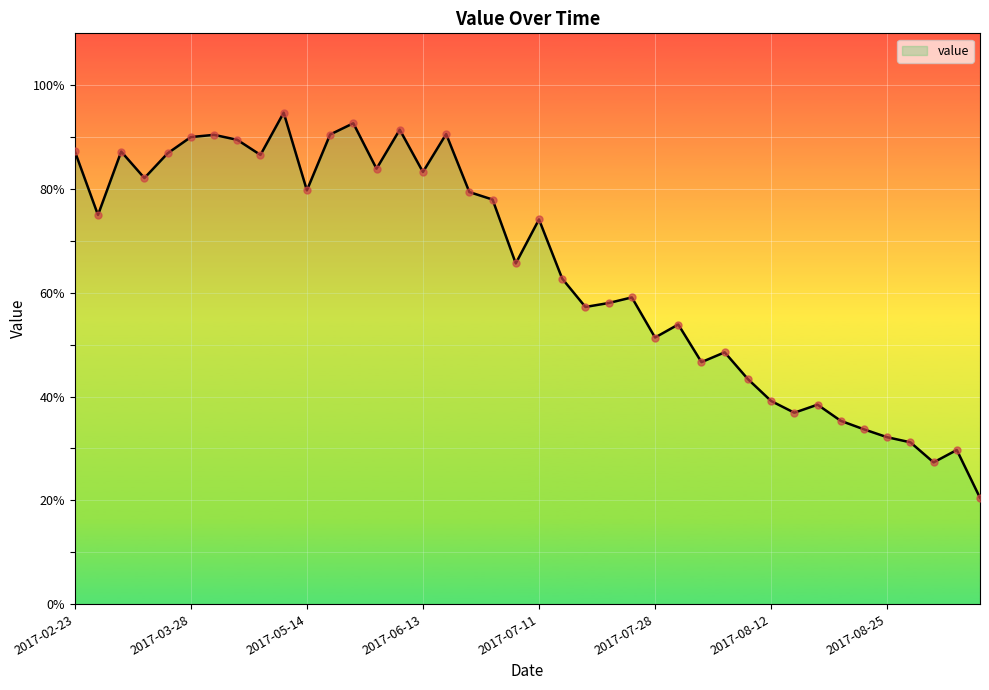

What is the greatest value displayed?

94.7